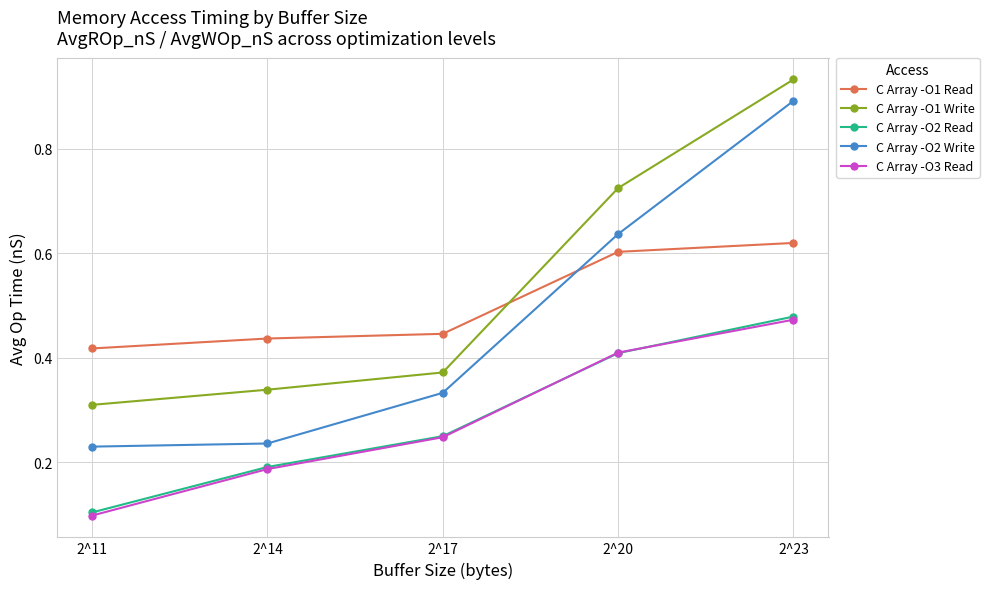

True or false: C Array -O3 Read has more than 2 points higher than both neighbors.

False